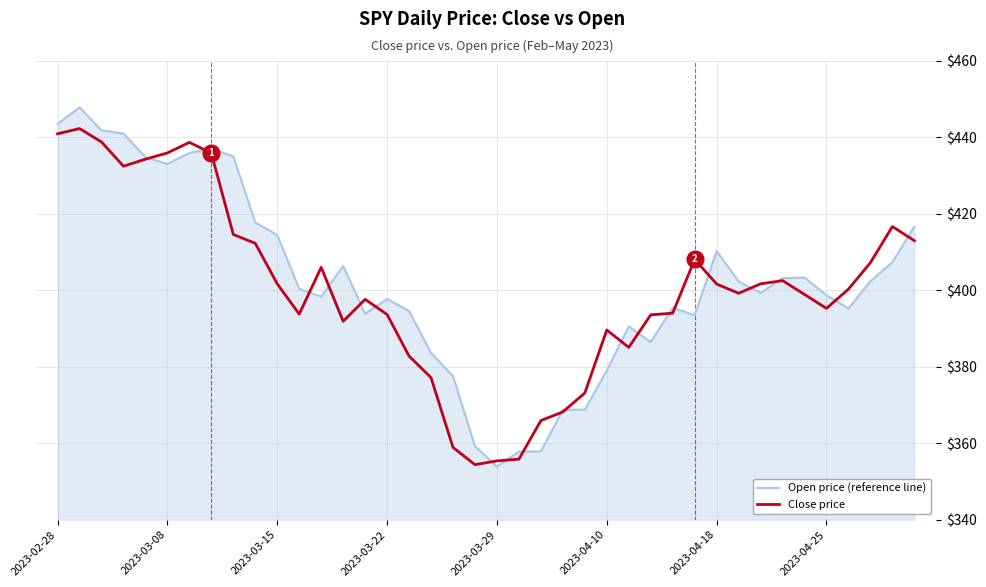

List the series in order of their peak value, highest first.

Open price (reference line), Close price